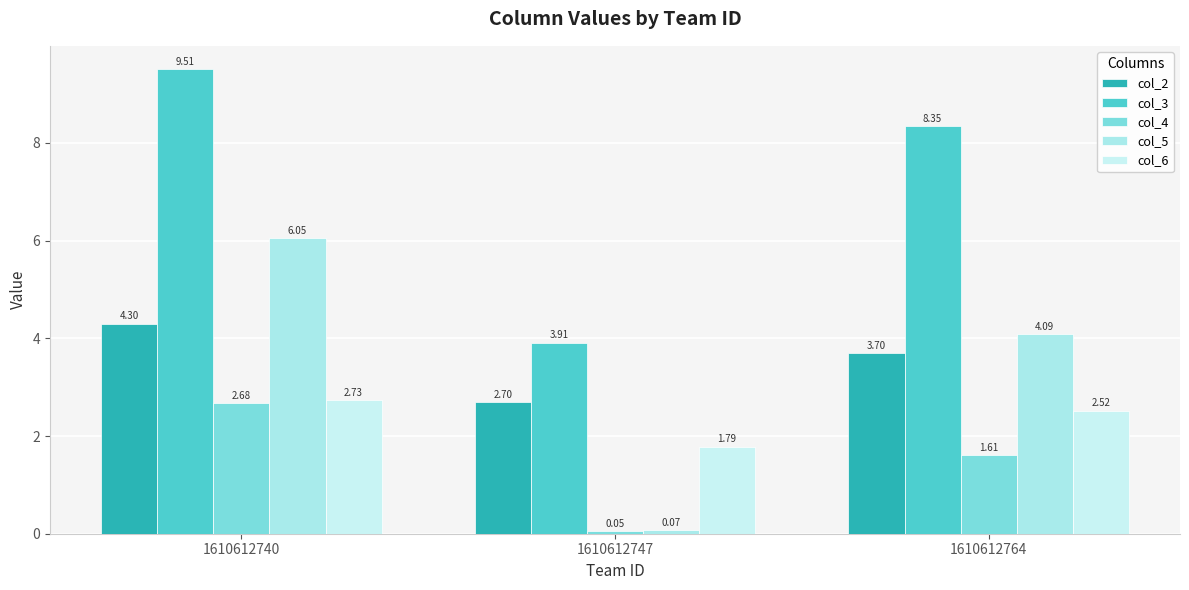

What are all the series names shown in the legend?

col_2, col_3, col_4, col_5, col_6